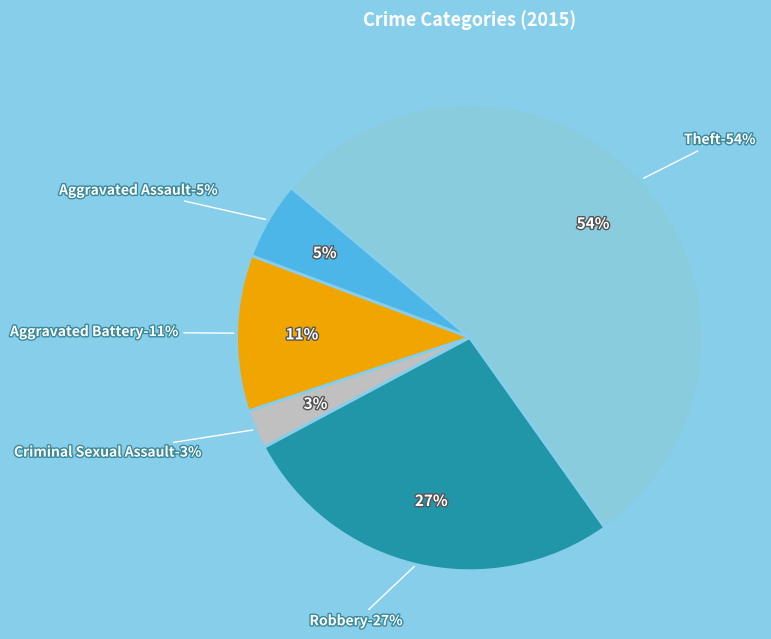

What is the smallest slice in the pie chart?

Criminal Sexual Assault